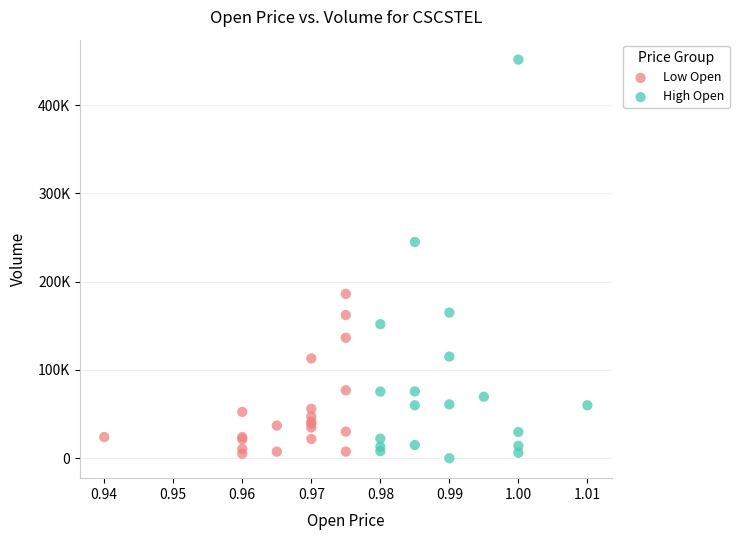

What are all the series names shown in the legend?

Low Open, High Open